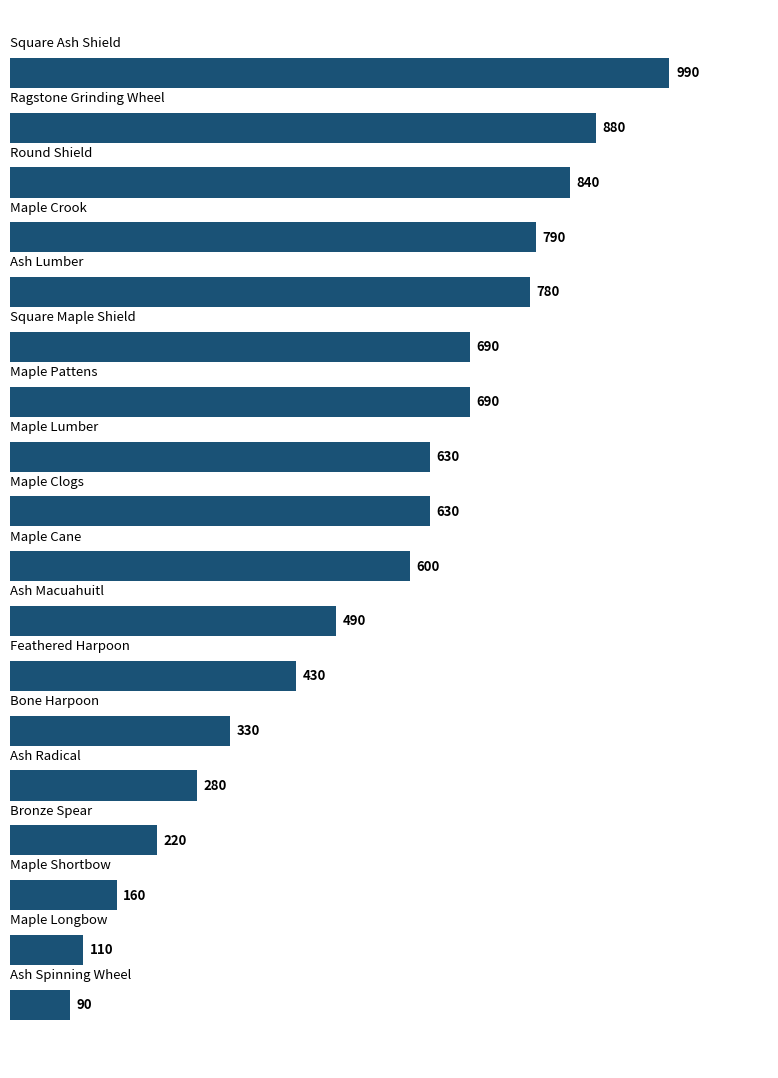

What is the maximum value shown in the chart?

990